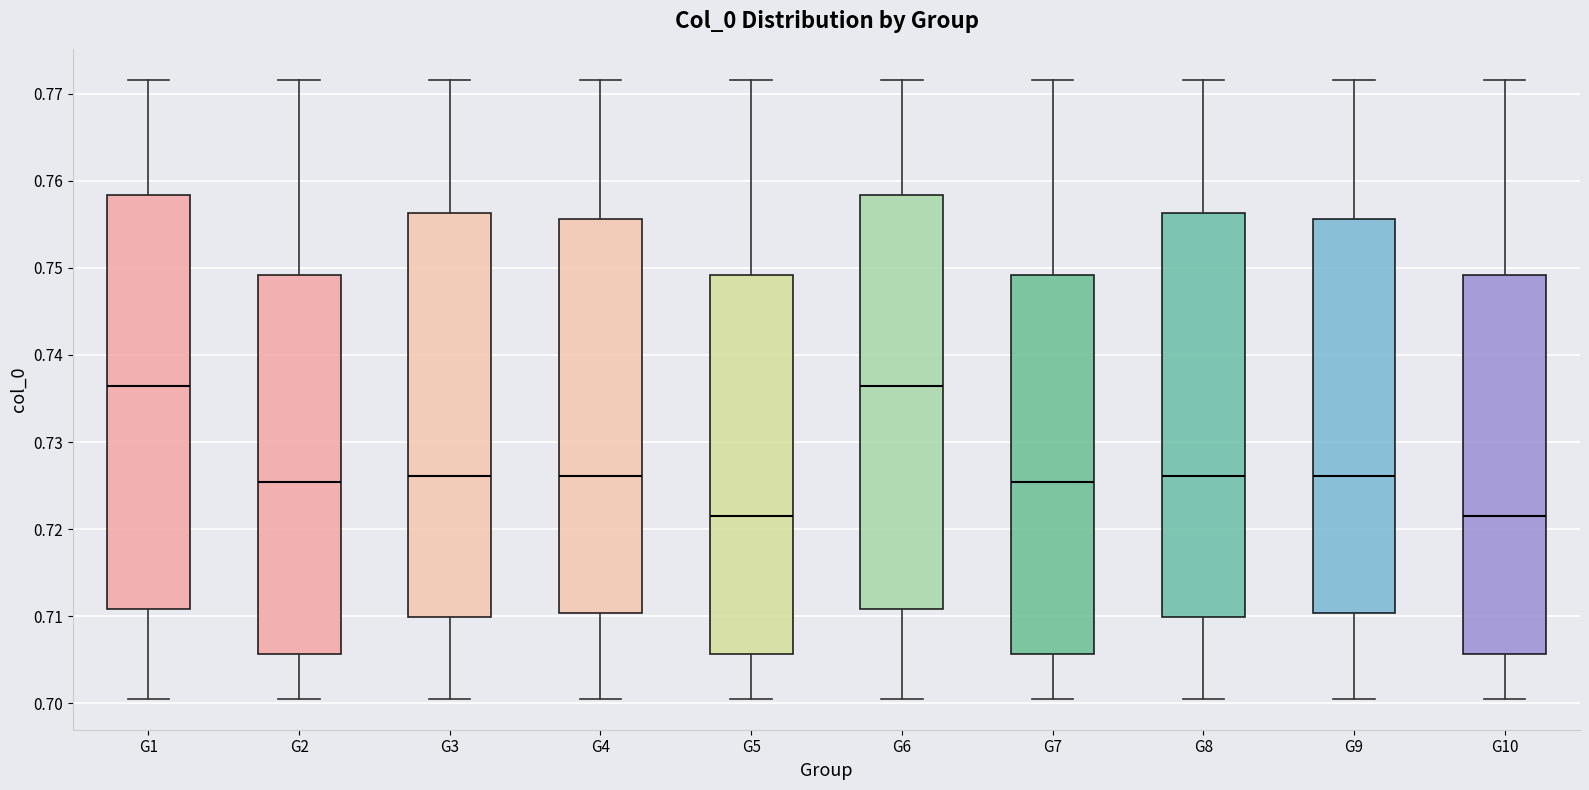

Reading left to right, read every box against the y-axis: the position of its median line, the range the box covers, and the ends of its whiskers. The values are not printed on the chart, so give them approximately, as read against the axis.

G1: median 0.736, box 0.711 to 0.758, whiskers 0.701 to 0.772
G2: median 0.725, box 0.706 to 0.749, whiskers 0.701 to 0.772
G3: median 0.726, box 0.710 to 0.756, whiskers 0.701 to 0.772
G4: median 0.726, box 0.710 to 0.756, whiskers 0.701 to 0.772
G5: median 0.721, box 0.706 to 0.749, whiskers 0.701 to 0.772
G6: median 0.736, box 0.711 to 0.758, whiskers 0.701 to 0.772
G7: median 0.725, box 0.706 to 0.749, whiskers 0.701 to 0.772
G8: median 0.726, box 0.710 to 0.756, whiskers 0.701 to 0.772
G9: median 0.726, box 0.710 to 0.756, whiskers 0.701 to 0.772
G10: median 0.721, box 0.706 to 0.749, whiskers 0.701 to 0.772